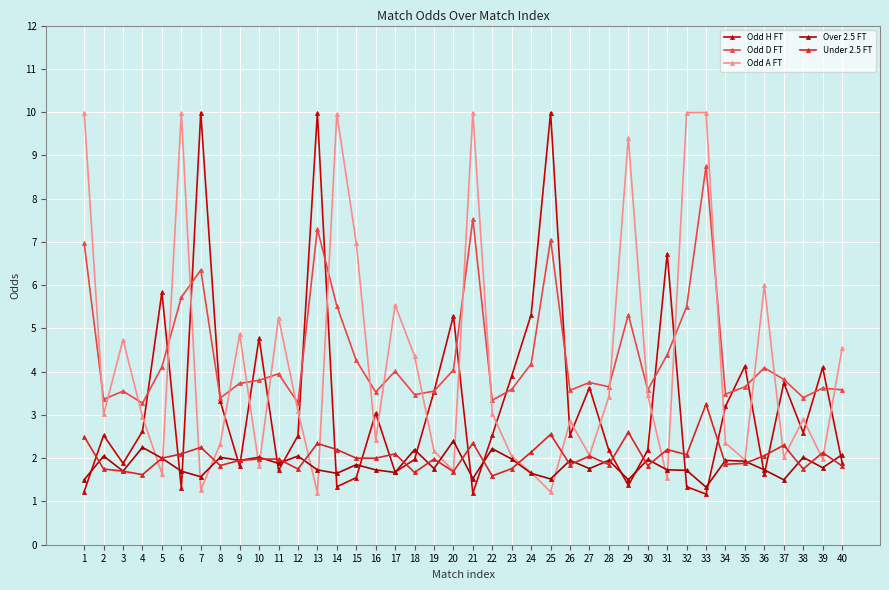

What is the total value across all series at 17?

15.0